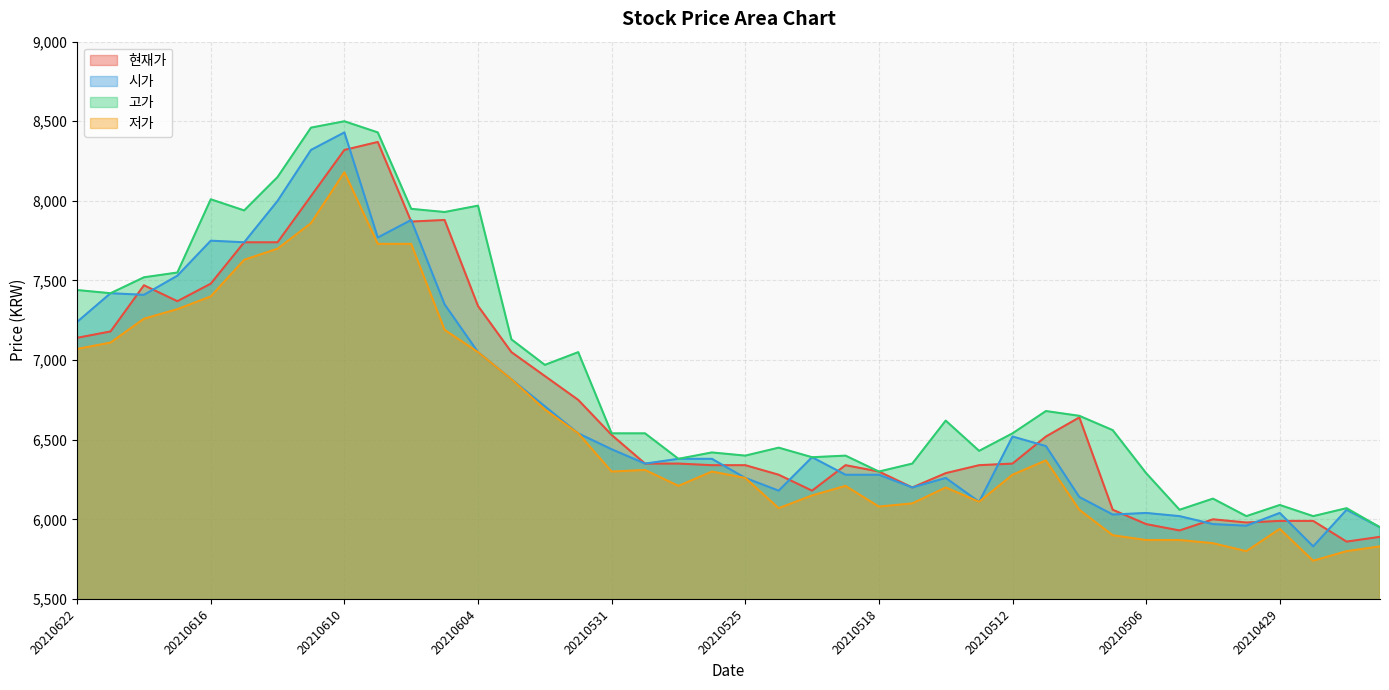

At which category does 시가 reach its first local peak?

20210621